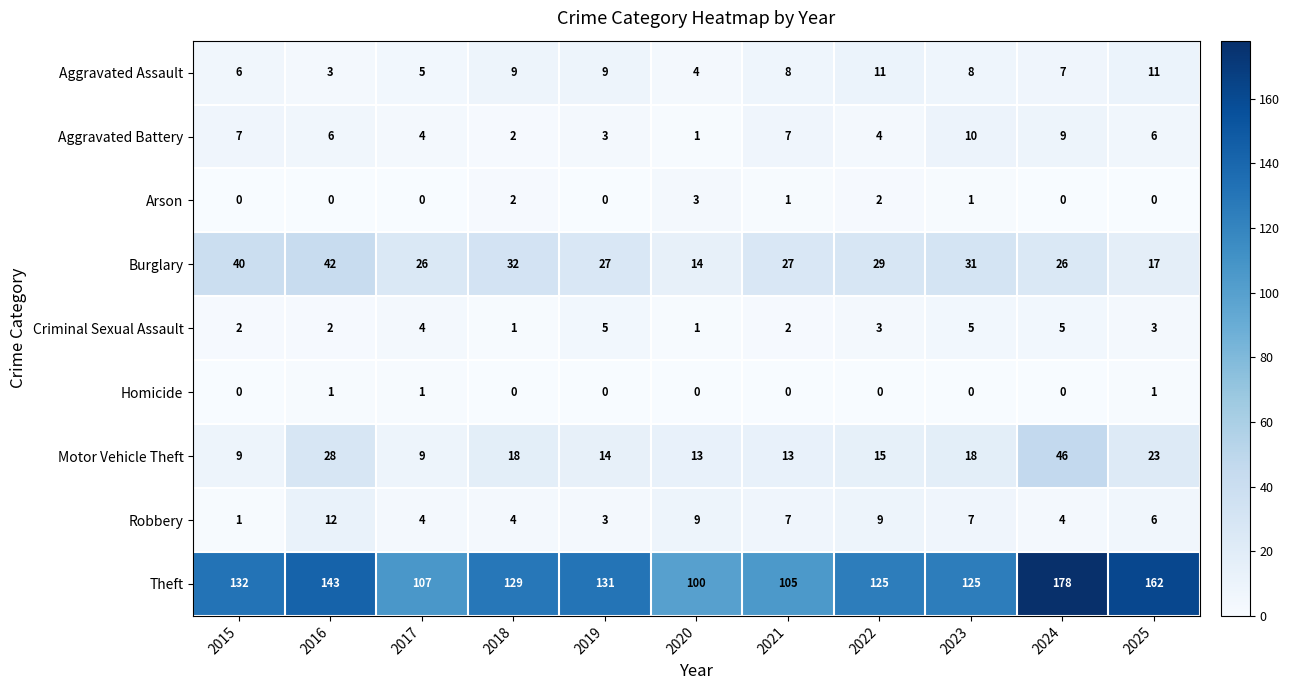

Which series has the largest range (max minus min)?

Theft